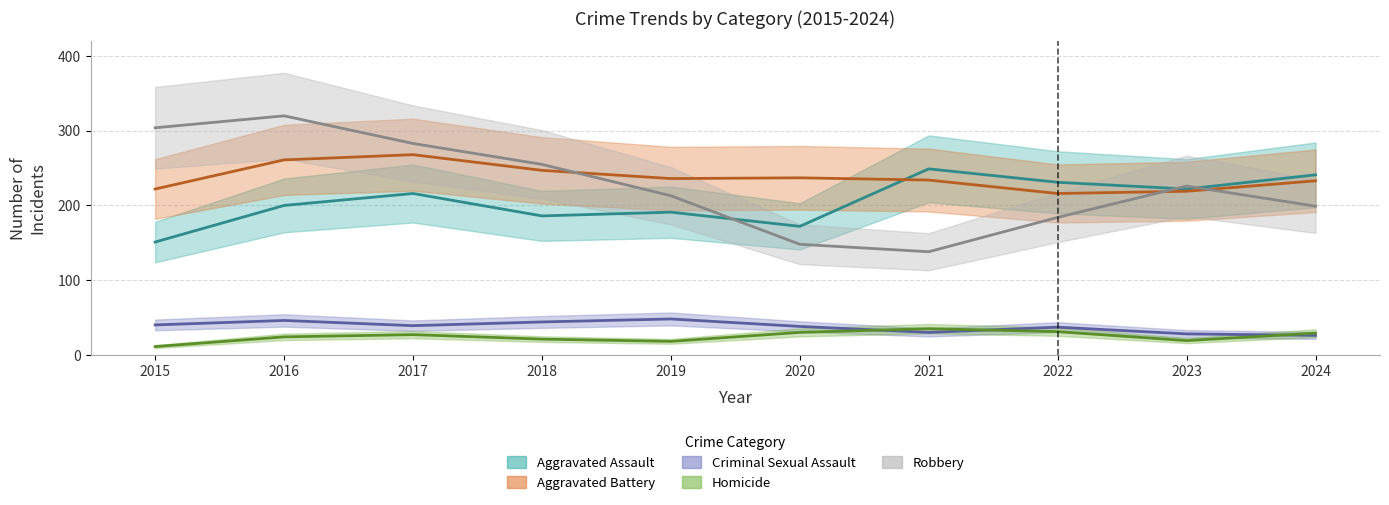

At which category does Robbery reach its first local valley?

2021